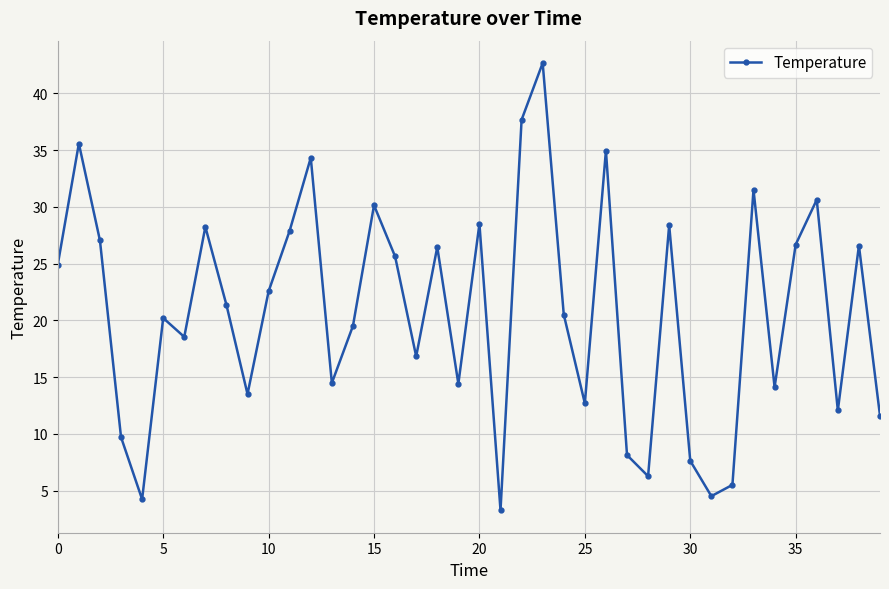

How many points are lower than both their immediate neighbors (excluding endpoints)?

12